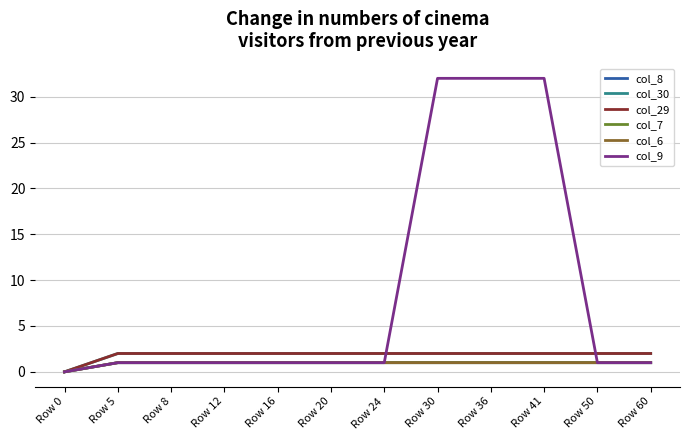

True or false: col_30 and col_7 intersect in this chart.

False